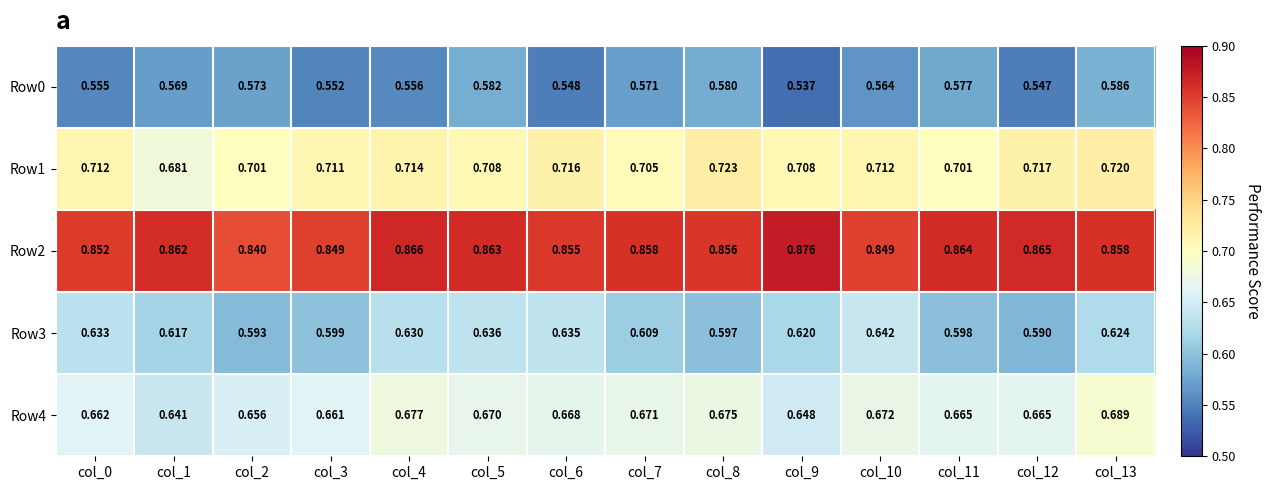

Is the value of Row1 at col_9 greater than the value of Row0 at col_10?

Yes